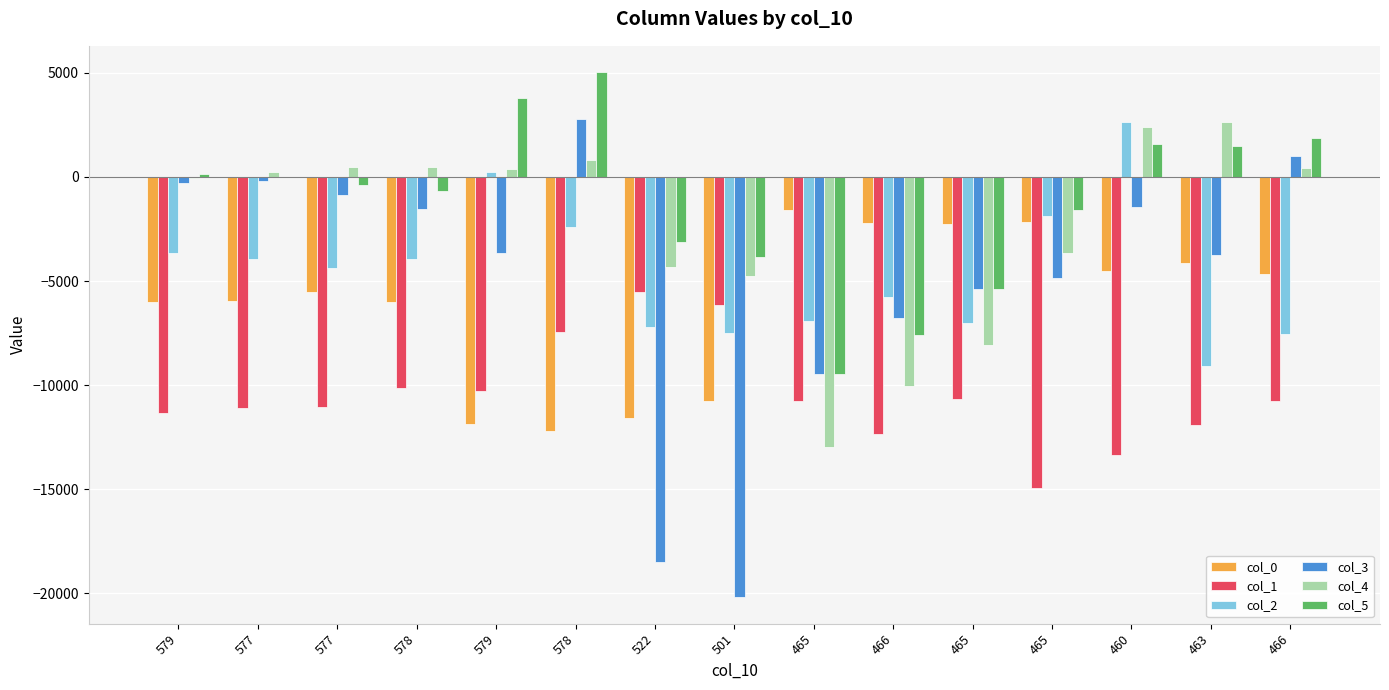

How many groups of bars are there?

15